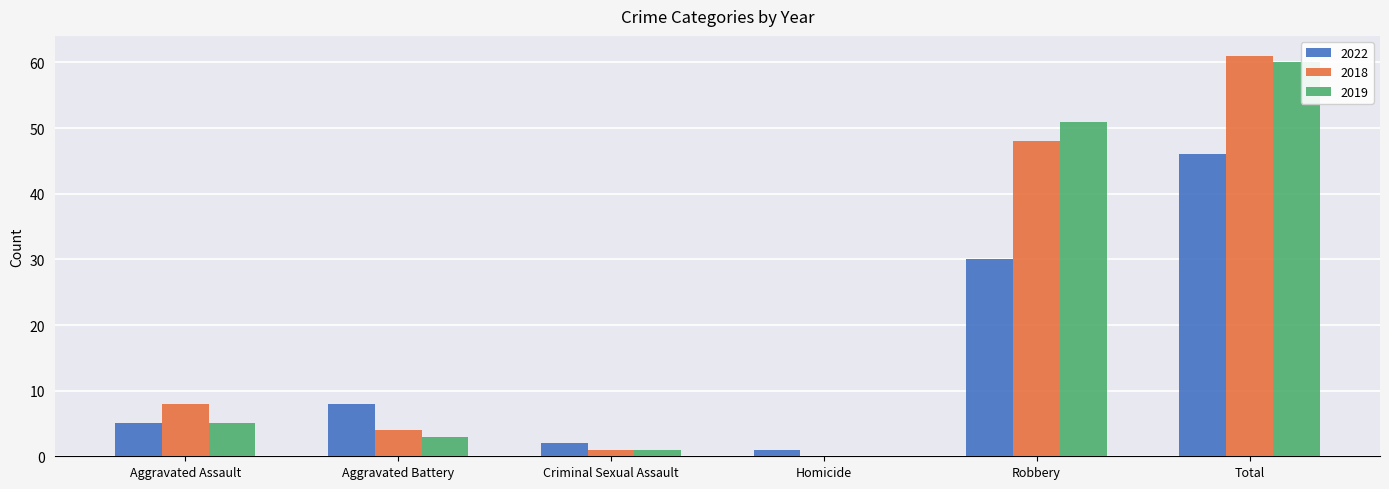

How many groups of bars are there?

6